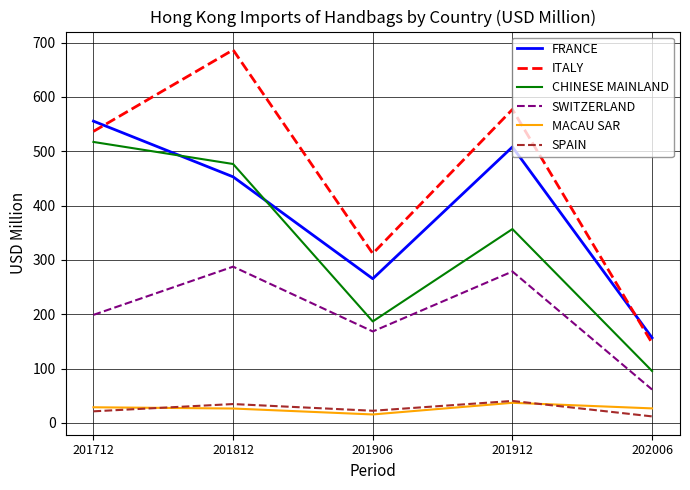

List the labels in order of CHINESE MAINLAND value, smallest first.

202006, 201906, 201912, 201812, 201712